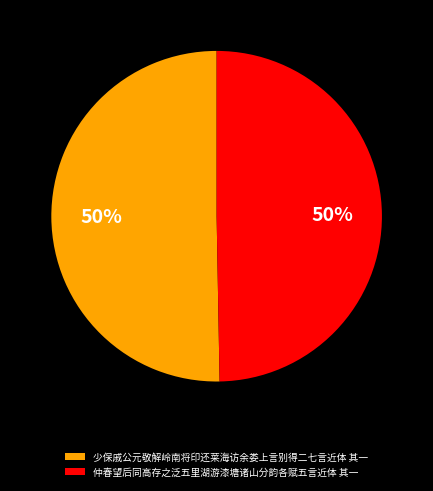

To the nearest percent, what is the average slice percentage?

50%